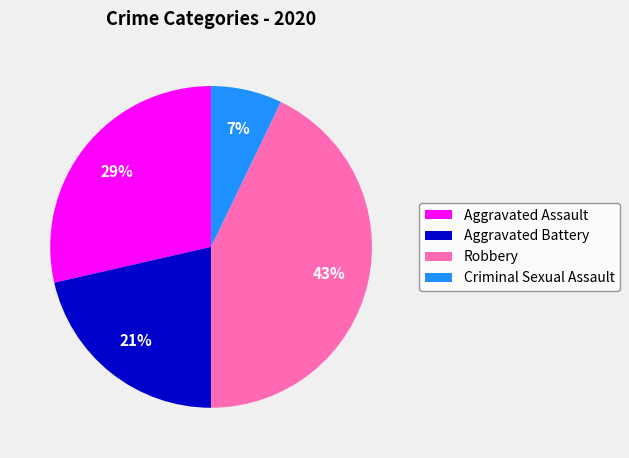

Rank the categories by value from lowest to highest.

Criminal Sexual Assault, Aggravated Battery, Aggravated Assault, Robbery